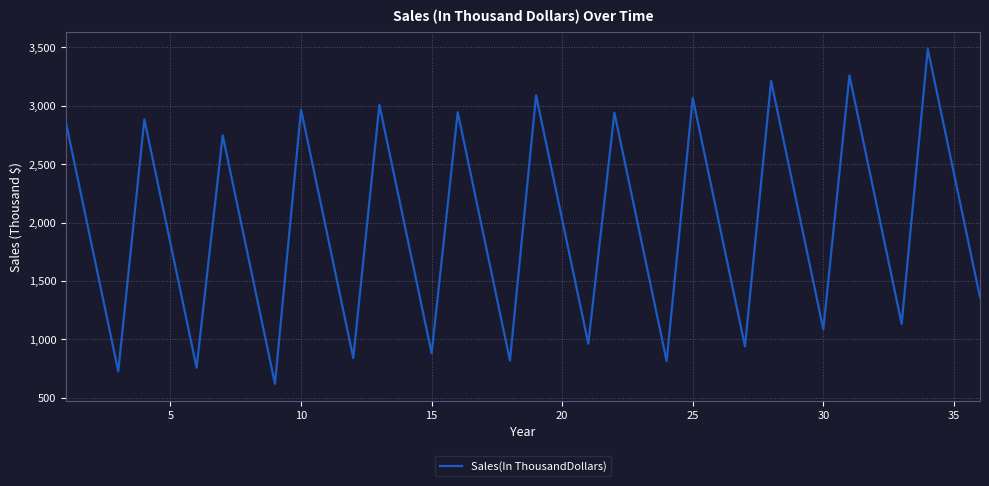

What is the difference between the maximum and minimum values?

2865.5